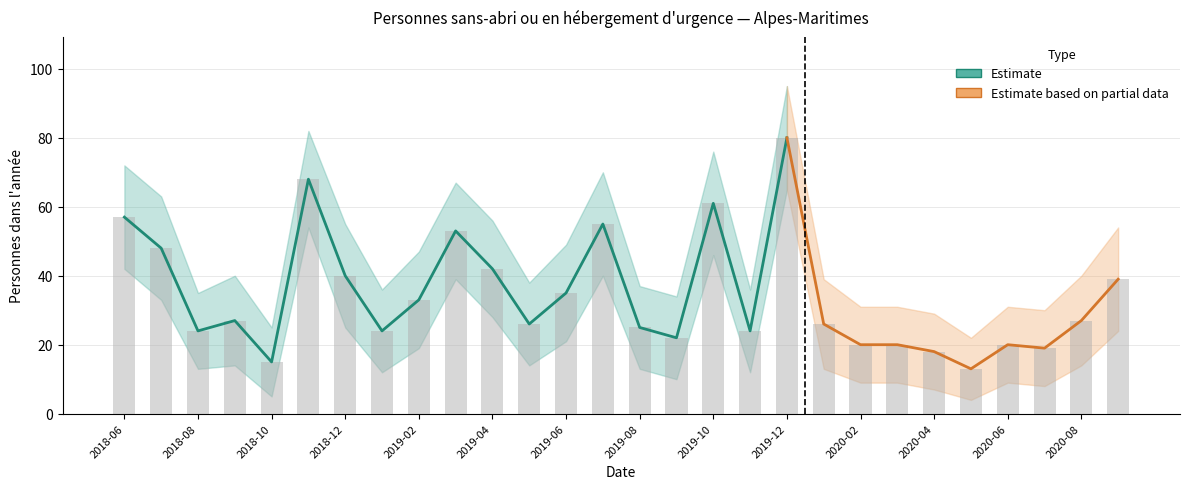

At which category does the chart reach its minimum across all series?

2020-05-31